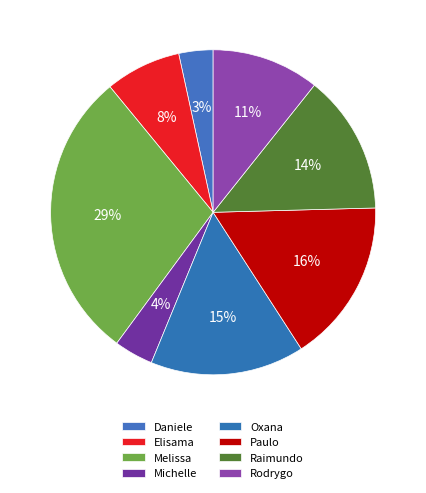

How many segments does this pie chart have?

8